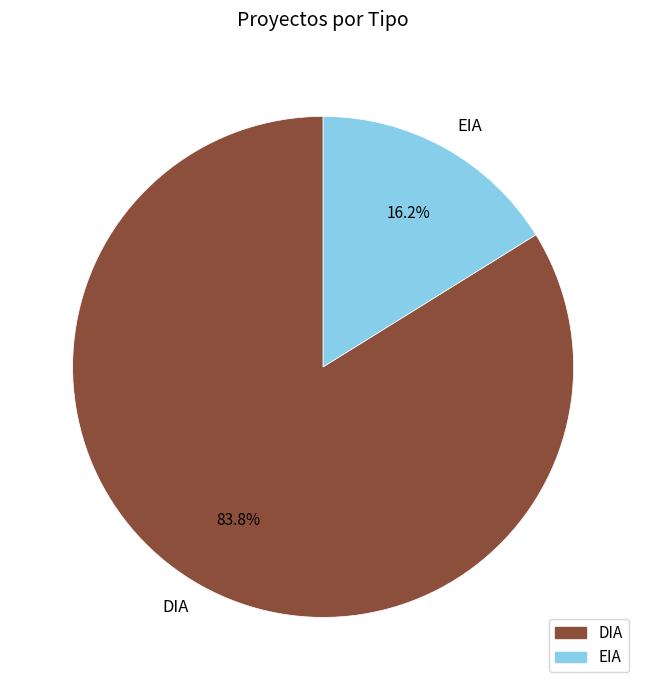

What percentage do EIA and DIA together represent?

100.0%